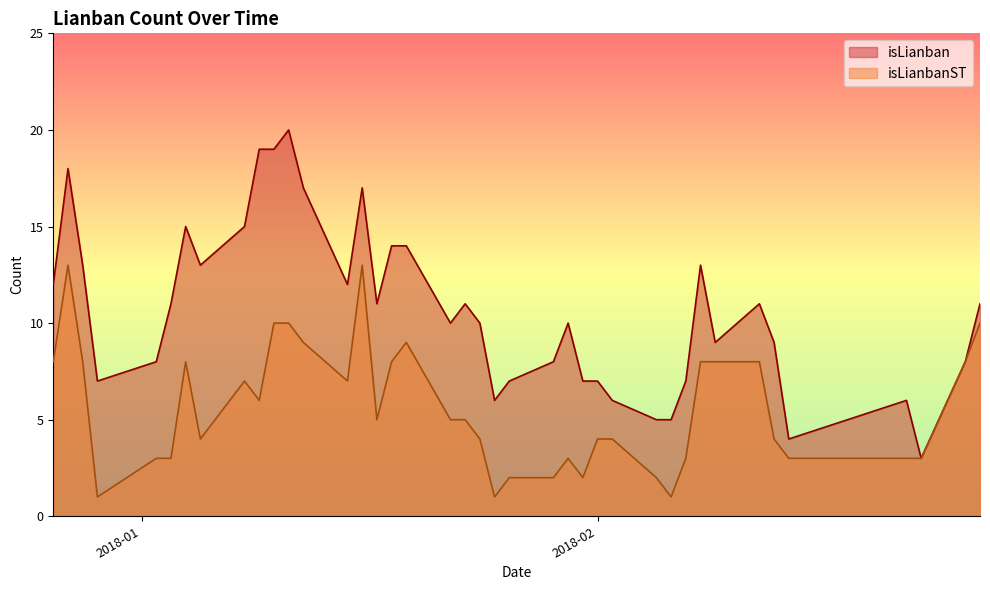

Is it true that isLianban equals 9 at 20180131?

False